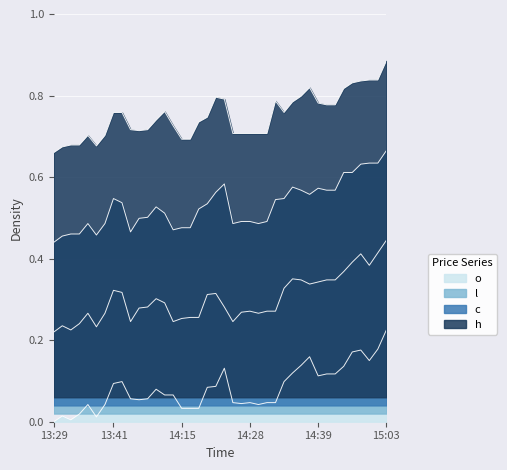

True or false: c and o cross at least once.

False